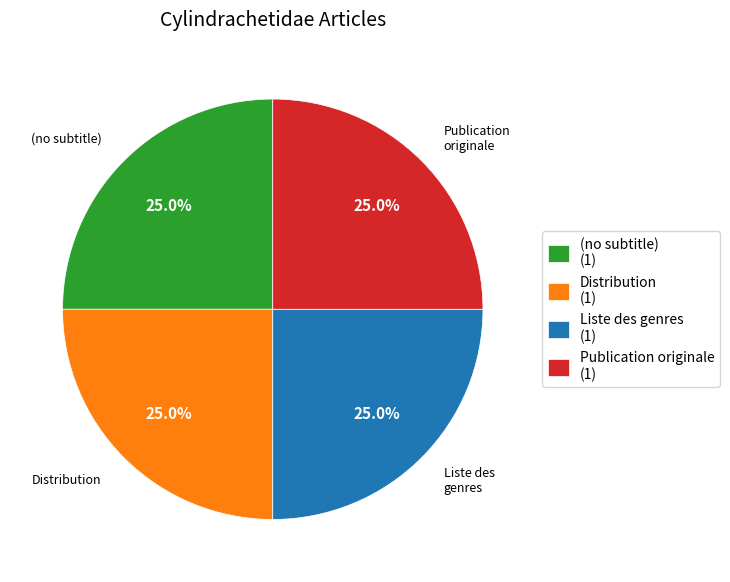

Is there any slice that represents more than half of the pie?

No